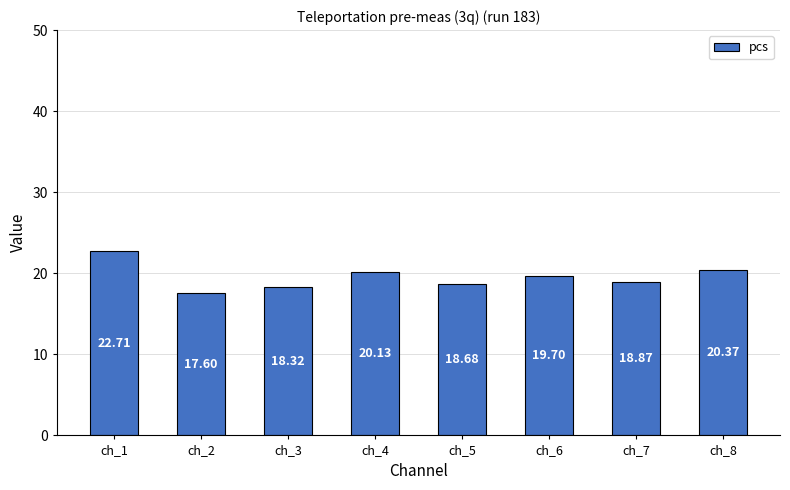

Reading left to right, extract all data points from this chart.

ch_1=22.7	ch_2=17.6	ch_3=18.3	ch_4=20.1	ch_5=18.7	ch_6=19.7	ch_7=18.9	ch_8=20.4